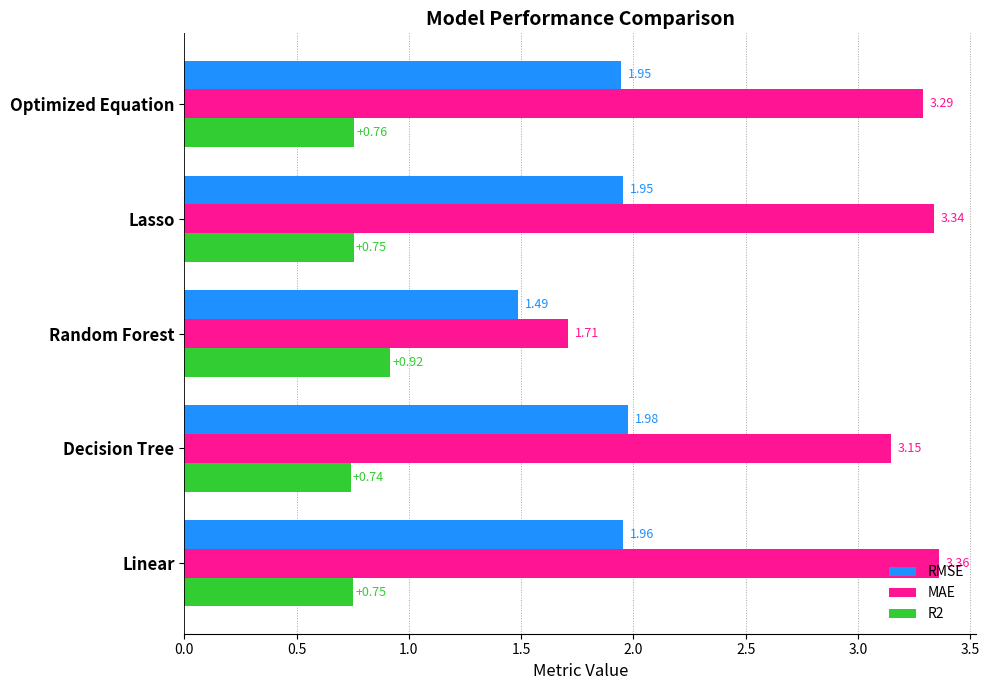

Is the value of MAE at Random Forest greater than the value of R2 at Optimized Equation?

Yes